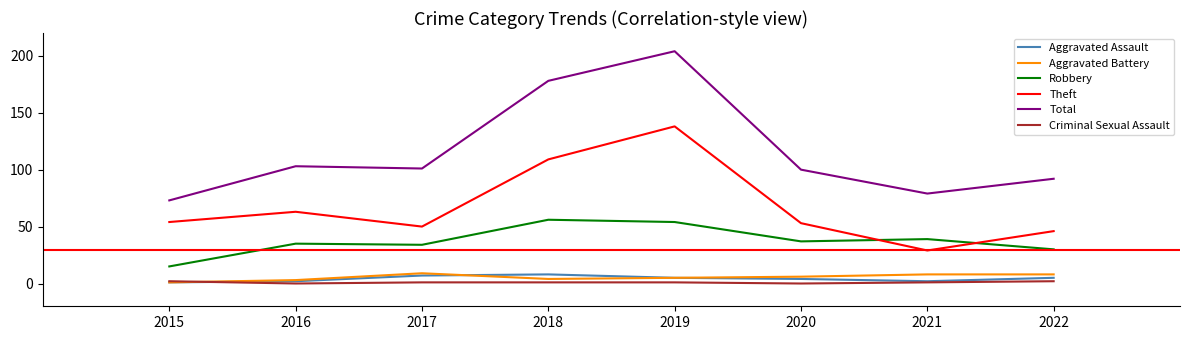

Which series has the widest spread of values?

Total